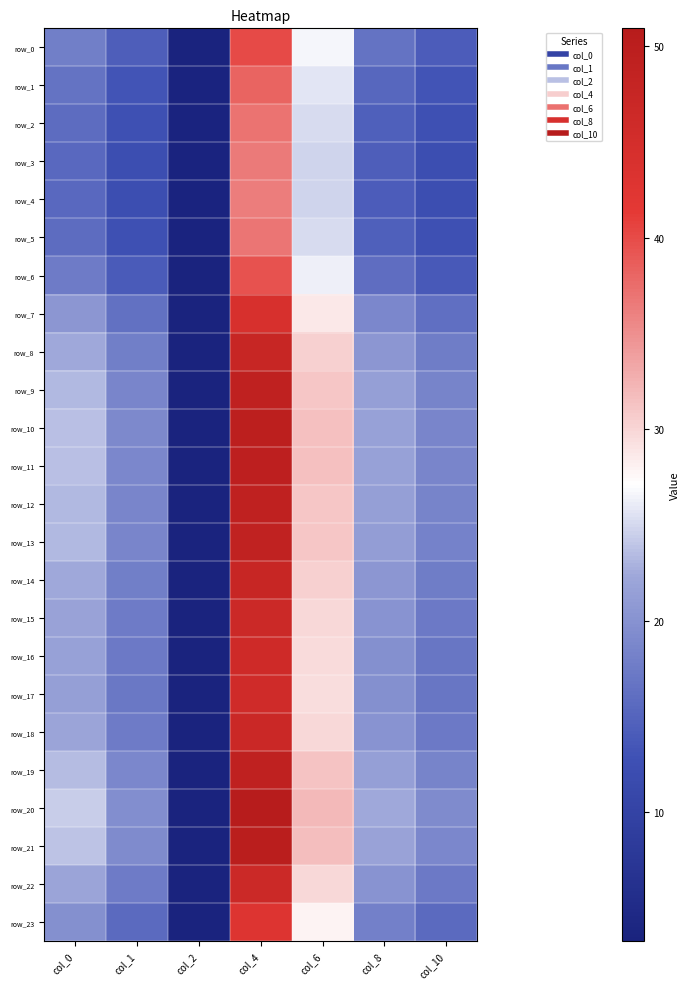

At which category is the sum across all series the highest?

col_4